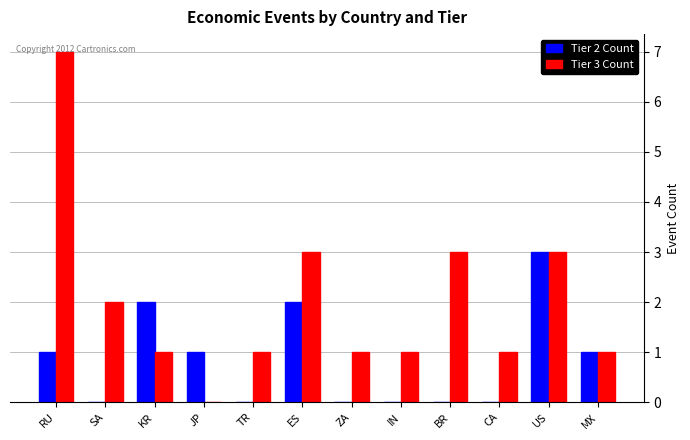

What is the sum of all Tier 2 Count values?

10